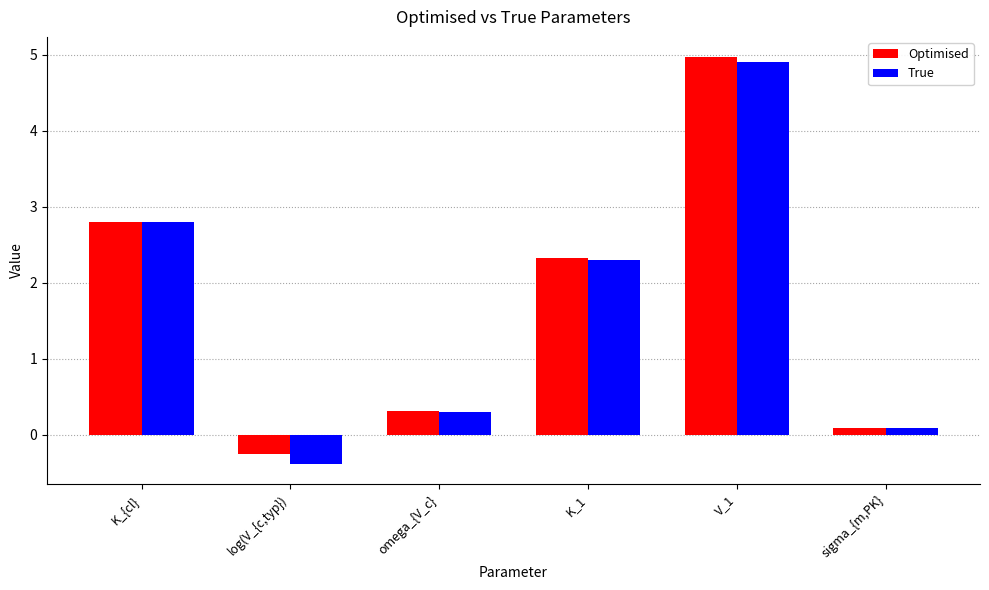

Is the value of True at omega_{V_c} greater than the value of Optimised at K_1?

No